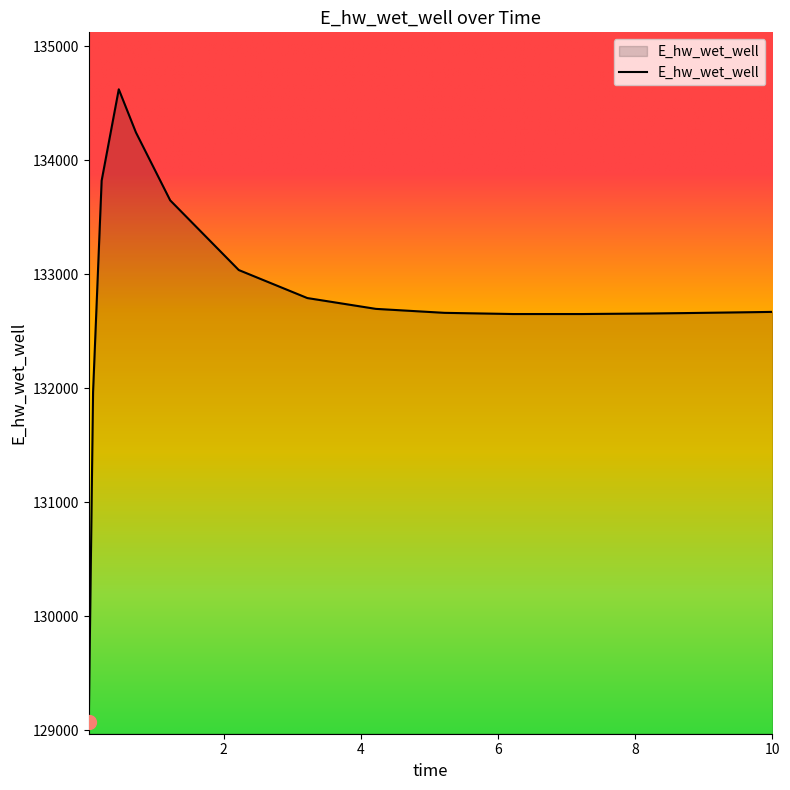

How many lines are shown in the chart?

1